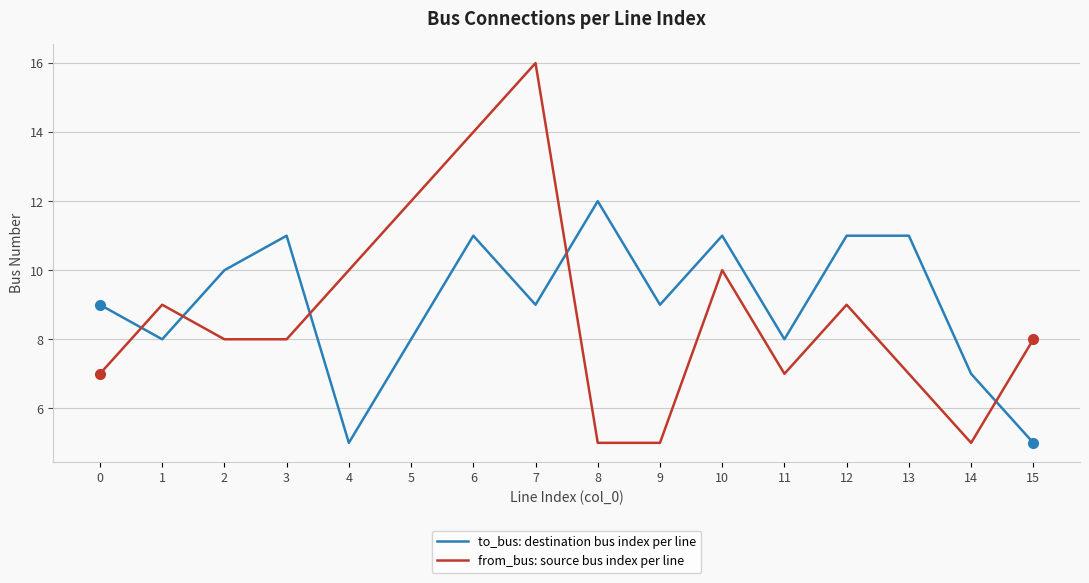

The value of from_bus: source bus index per line at 5 is 7. True or false?

False